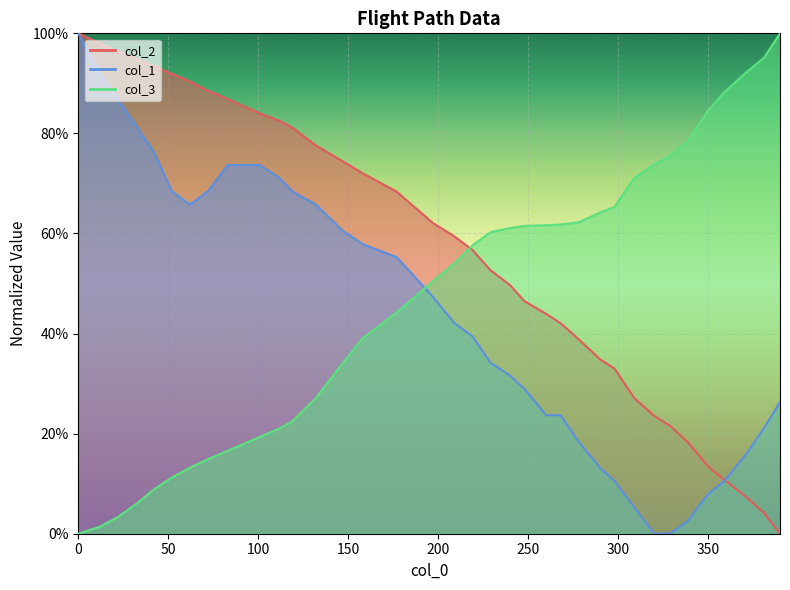

Reading left to right, transcribe all the data shown in this chart.

col_2: 0=1.0	12=1.0	22=1.0	32=0.9	42=0.9	52=0.9	62=0.9	72=0.9	83=0.9	101=0.8	112=0.8	119=0.8	132=0.8	147=0.7	158=0.7	177=0.7	197=0.6	209=0.6	219=0.6	229=0.5	240=0.5	248=0.5	260=0.4	268=0.4	278=0.4	290=0.3	298=0.3	309=0.3	320=0.2	329=0.2	339=0.2	350=0.1	359=0.1	371=0.1	381=0.0	390=0.0
col_1: 0=1.0	12=0.9	22=0.9	32=0.8	42=0.8	52=0.7	62=0.7	72=0.7	83=0.7	101=0.7	112=0.7	119=0.7	132=0.7	147=0.6	158=0.6	177=0.6	197=0.5	209=0.4	219=0.4	229=0.3	240=0.3	248=0.3	260=0.2	268=0.2	278=0.2	290=0.1	298=0.1	309=0.1	320=0.0	329=0.0	339=0.0	350=0.1	359=0.1	371=0.2	381=0.2	390=0.3
col_3: 0=0.0	12=0.0	22=0.0	32=0.1	42=0.1	52=0.1	62=0.1	72=0.1	83=0.2	101=0.2	112=0.2	119=0.2	132=0.3	147=0.3	158=0.4	177=0.4	197=0.5	209=0.5	219=0.6	229=0.6	240=0.6	248=0.6	260=0.6	268=0.6	278=0.6	290=0.6	298=0.7	309=0.7	320=0.7	329=0.8	339=0.8	350=0.8	359=0.9	371=0.9	381=1.0	390=1.0